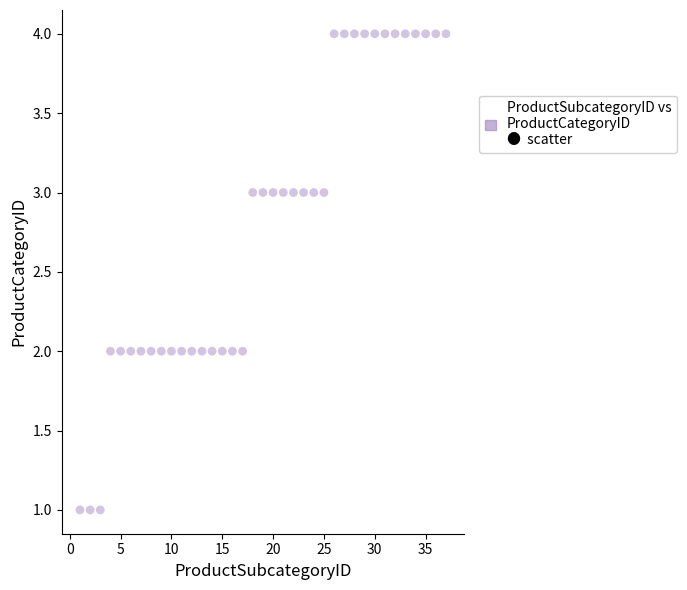

What is the range of Y values (max minus min)?

3